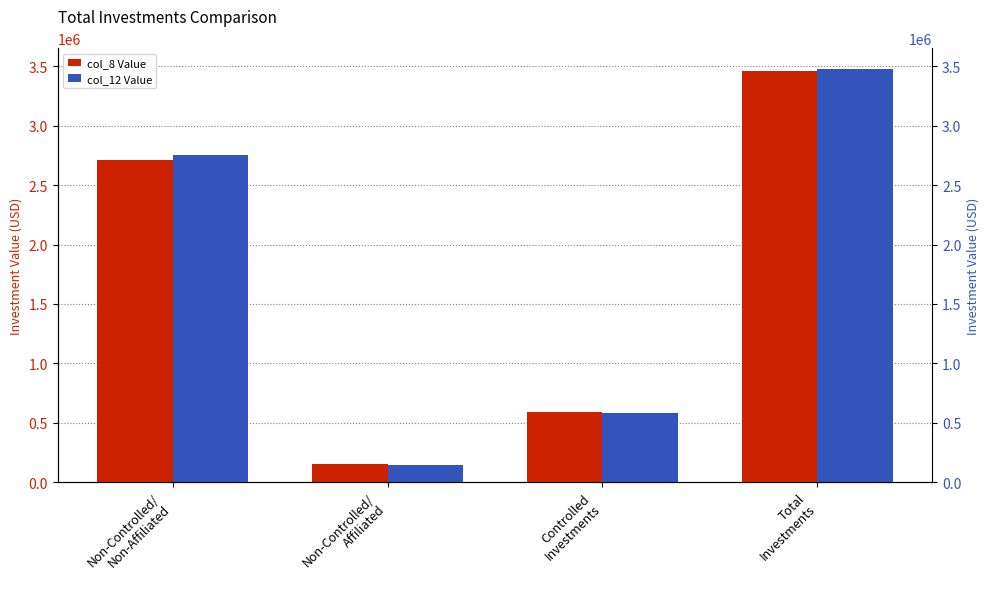

How many bars are there in total?

8